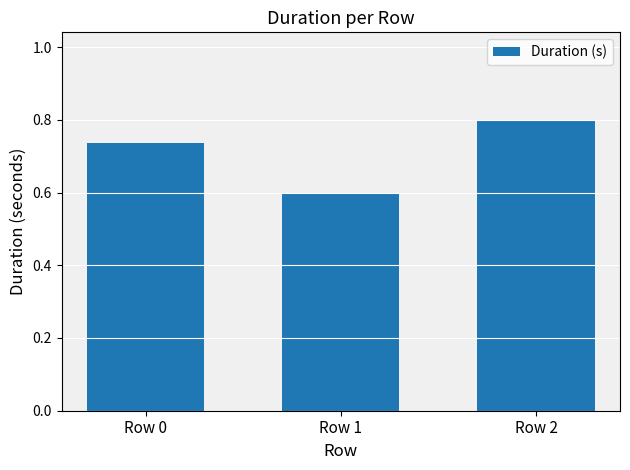

Does the chart contain any negative values?

No